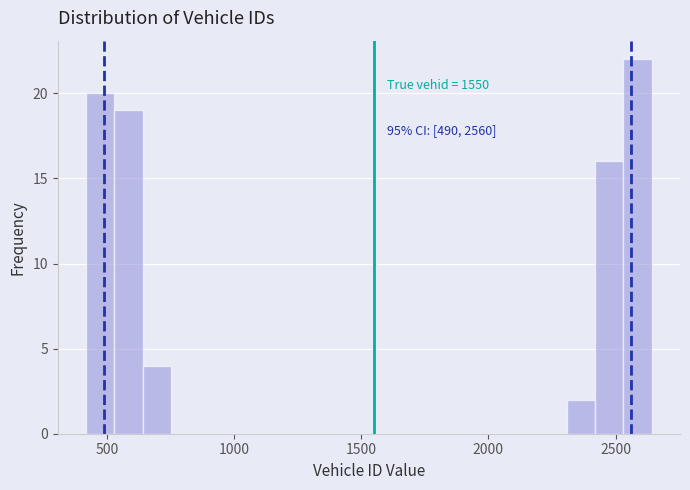

Read against the x-axis, roughly where is the centre of the tallest bar?

2600